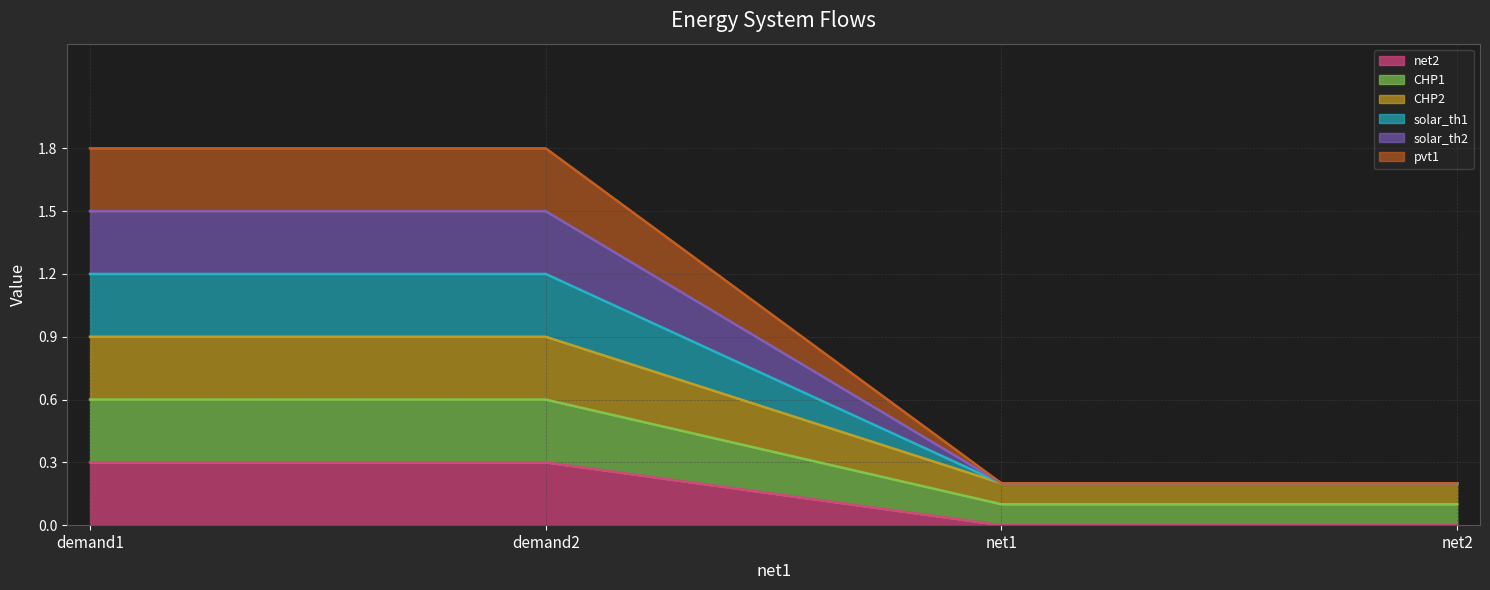

What position from the left is demand1?

1